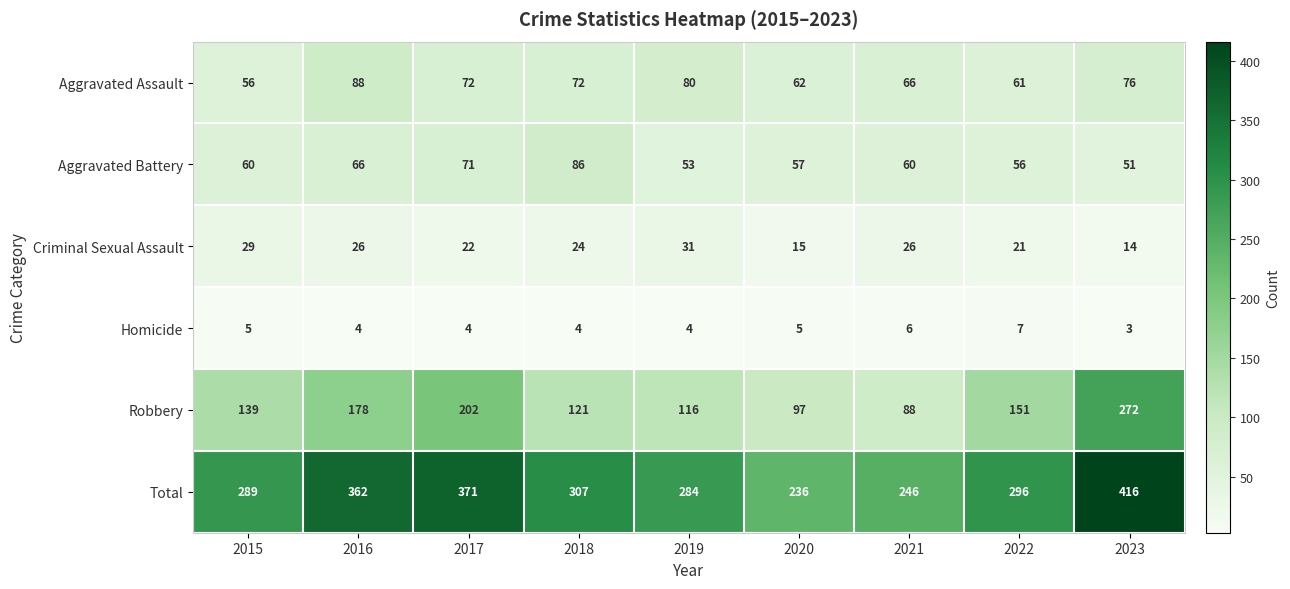

What is the maximum value shown in the chart?

416